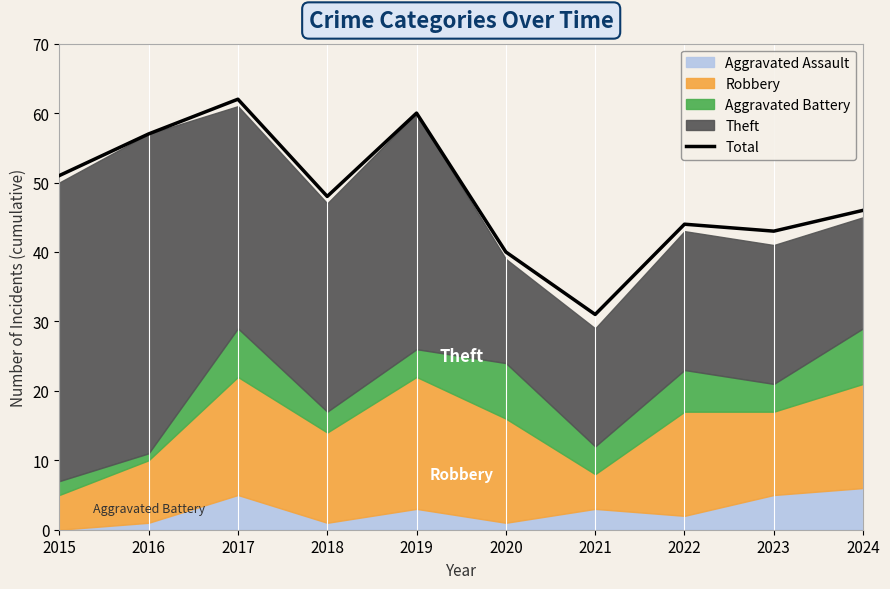

At which category does the chart reach its minimum across all series?

2021